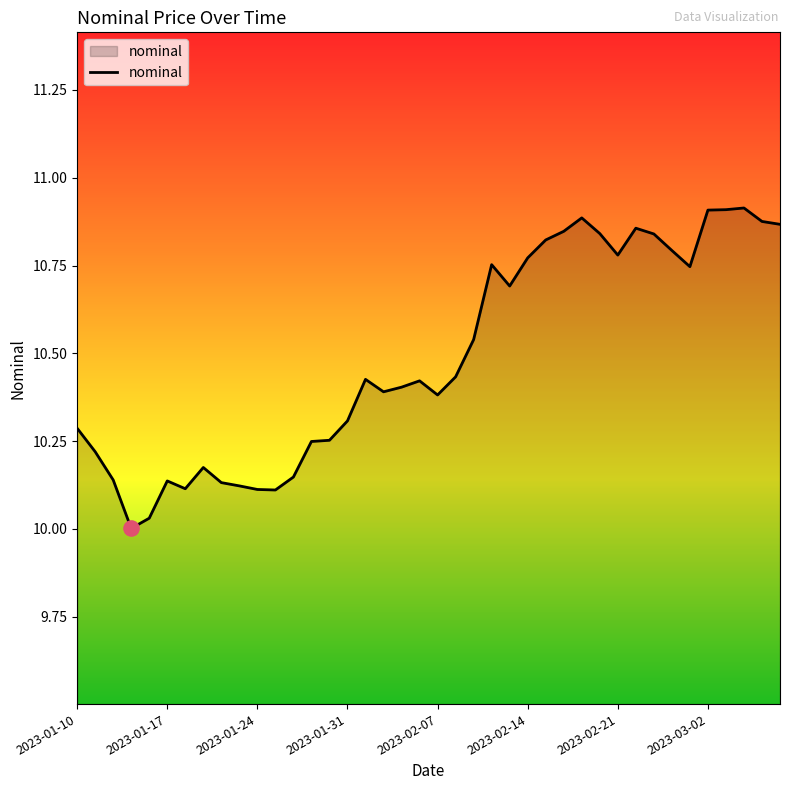

What is the difference between the maximum and minimum values?

0.9